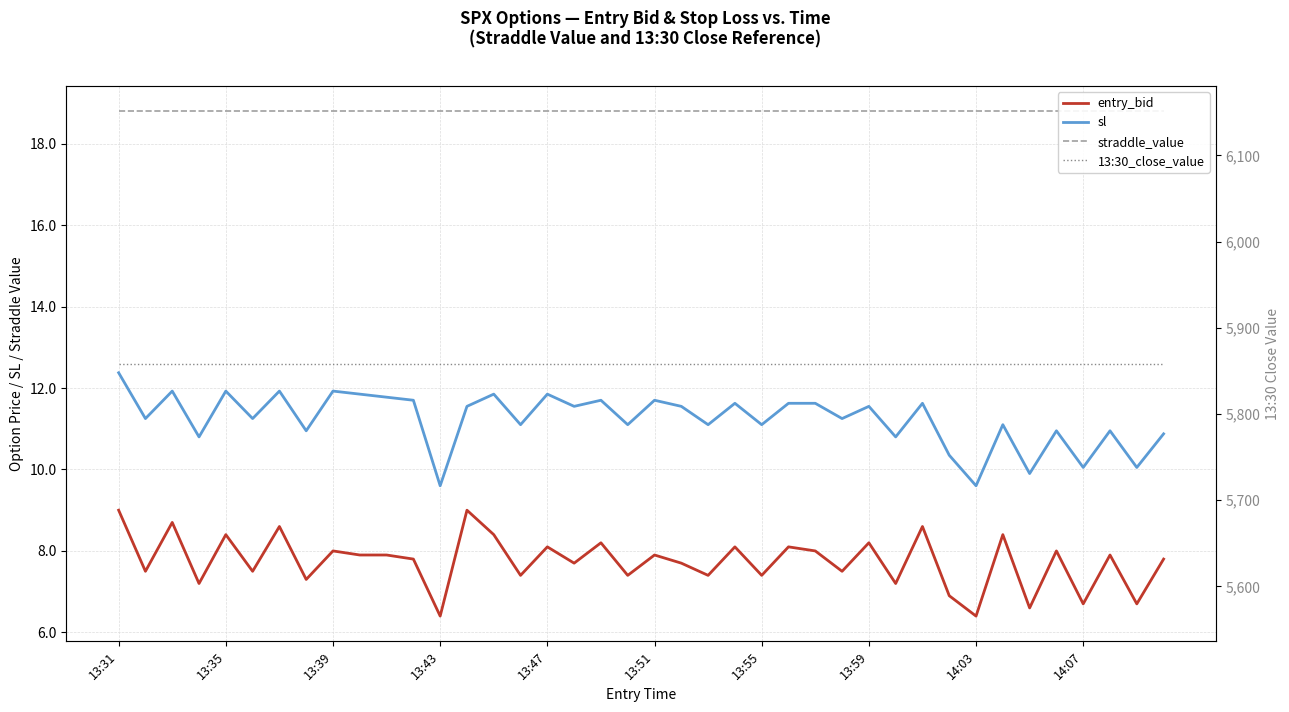

At which category is the sum across all series the highest?

13:31